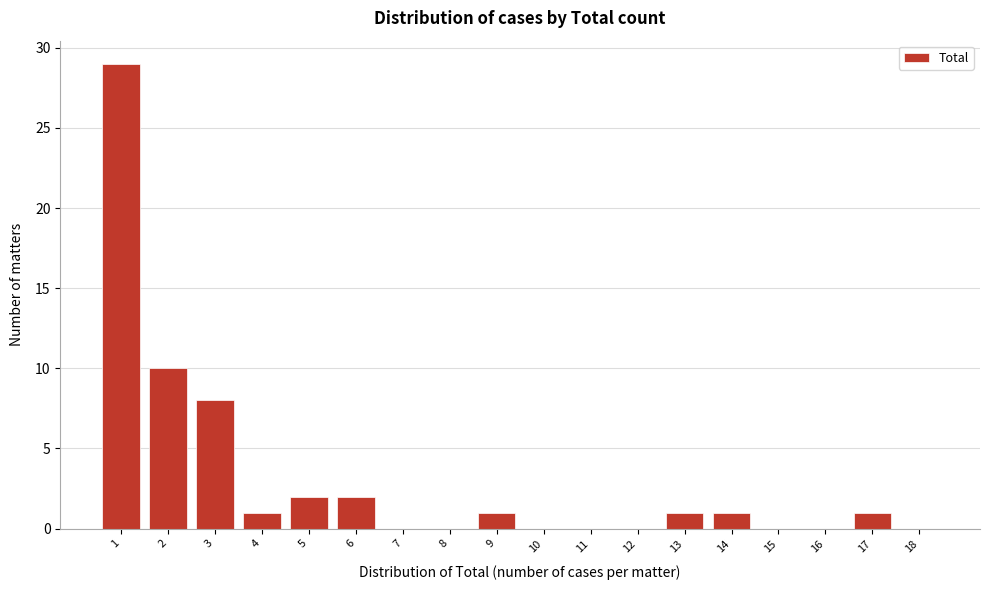

Reading left to right, extract all data points from this chart.

1=29	2=10	3=8	4=1	5=2	6=2	7=0	8=0	9=1	10=0	11=0	12=0	13=1	14=1	15=0	16=0	17=1	18=0